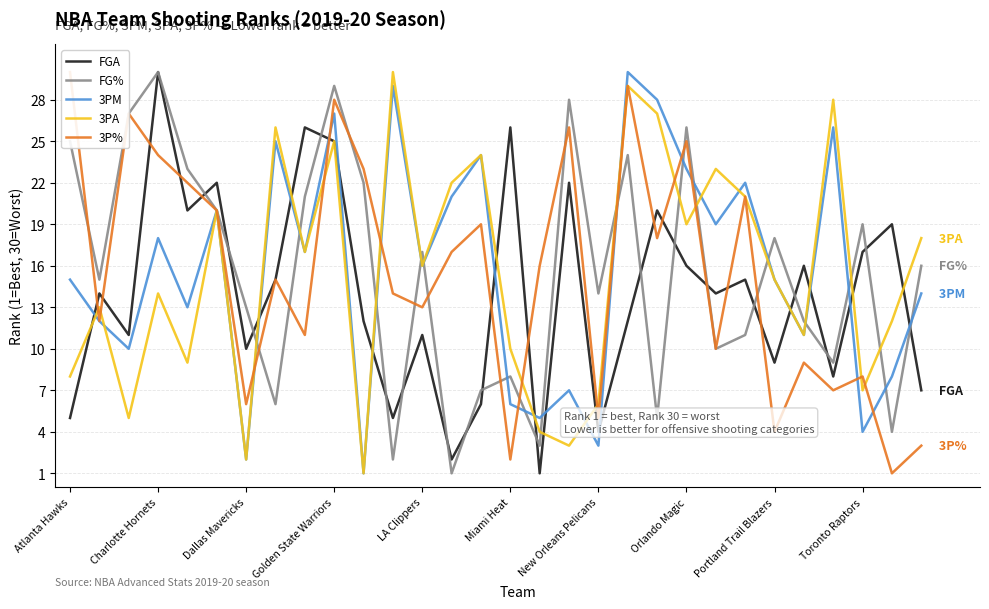

At which label does FG% reach its peak?

Charlotte Hornets